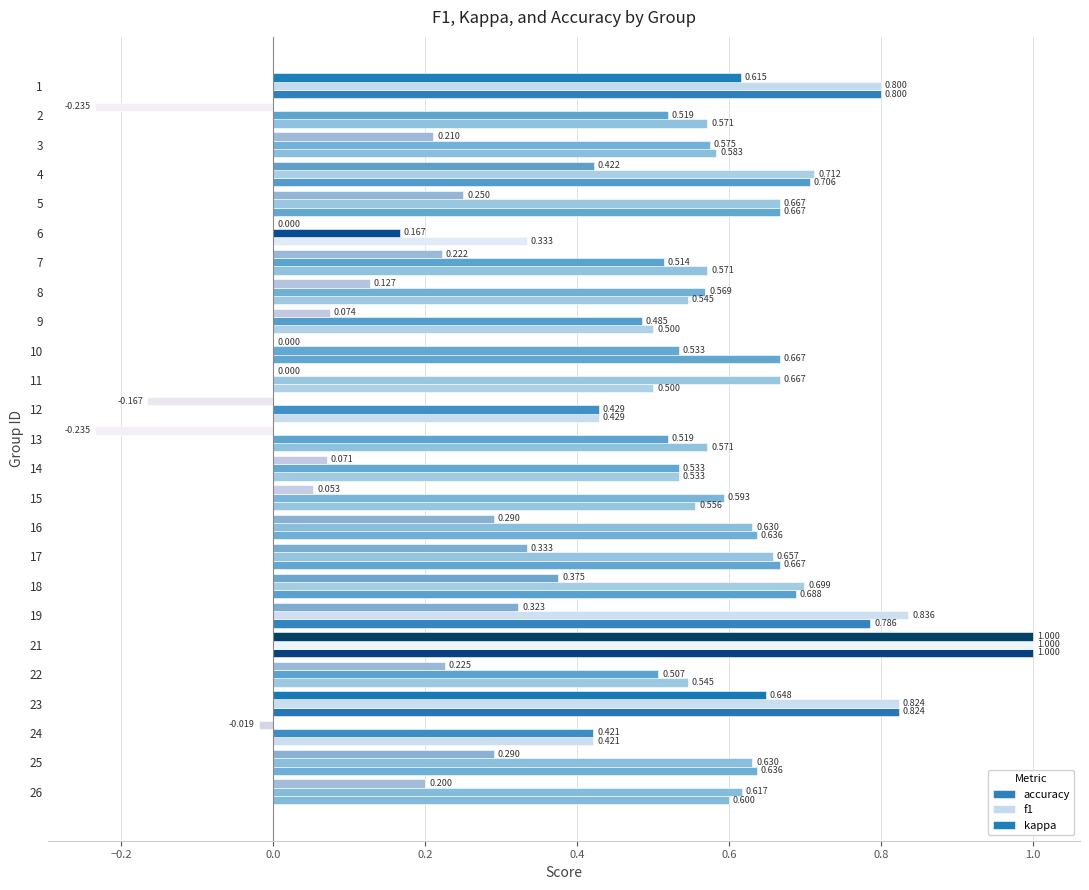

How many categories are shown in the chart?

25